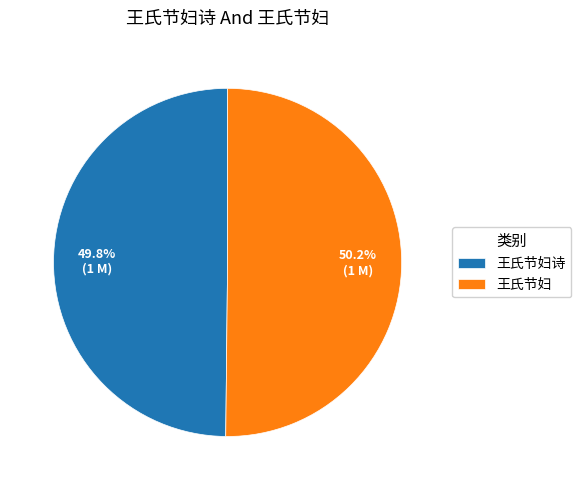

Count the number of slices in the pie.

2